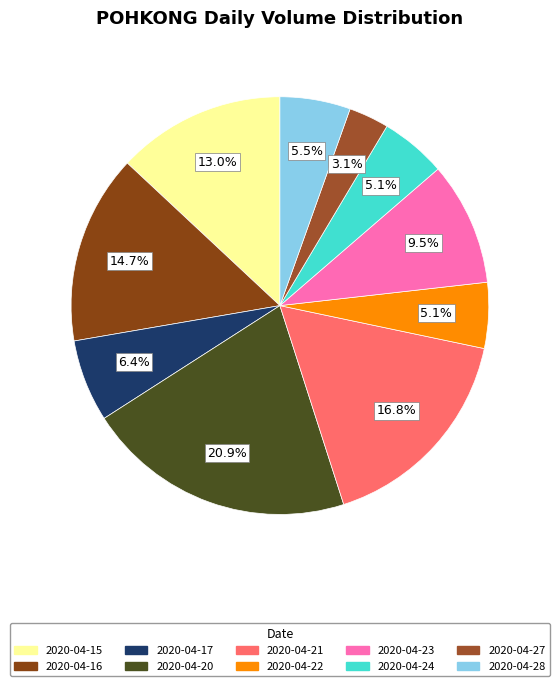

True or false: 2020-04-15 accounts for 13% of the total.

True